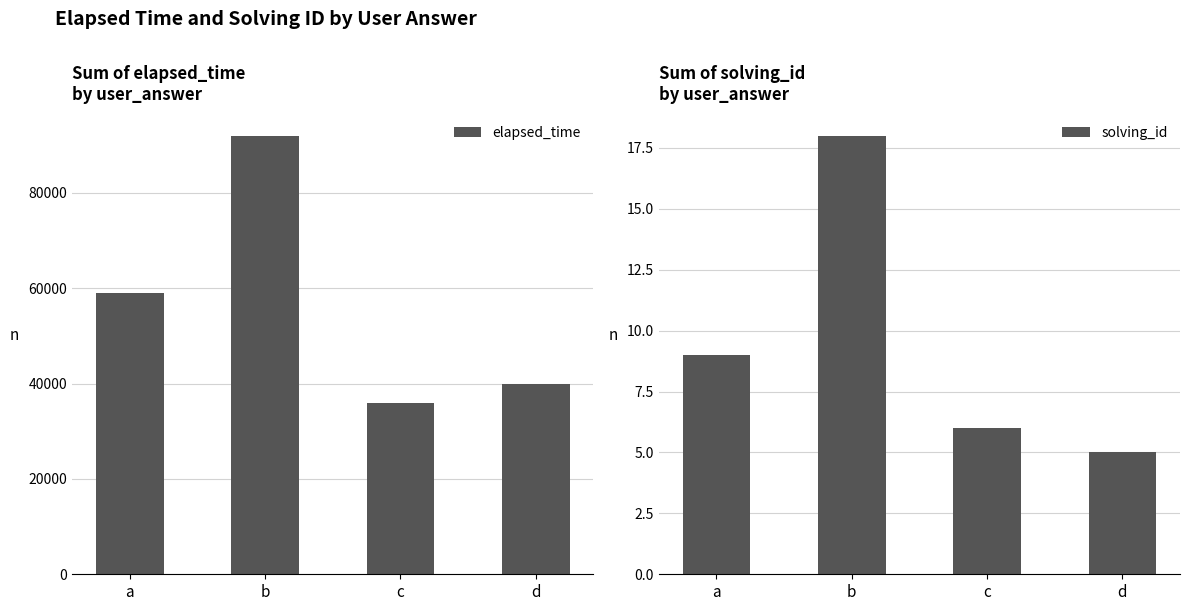

At which label does solving_id reach its minimum?

d